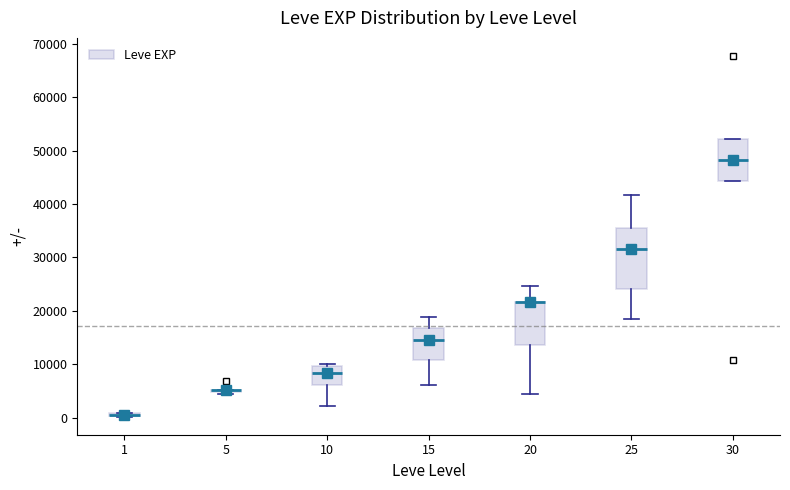

Which box is the tallest, from its lower edge to its upper edge?

25